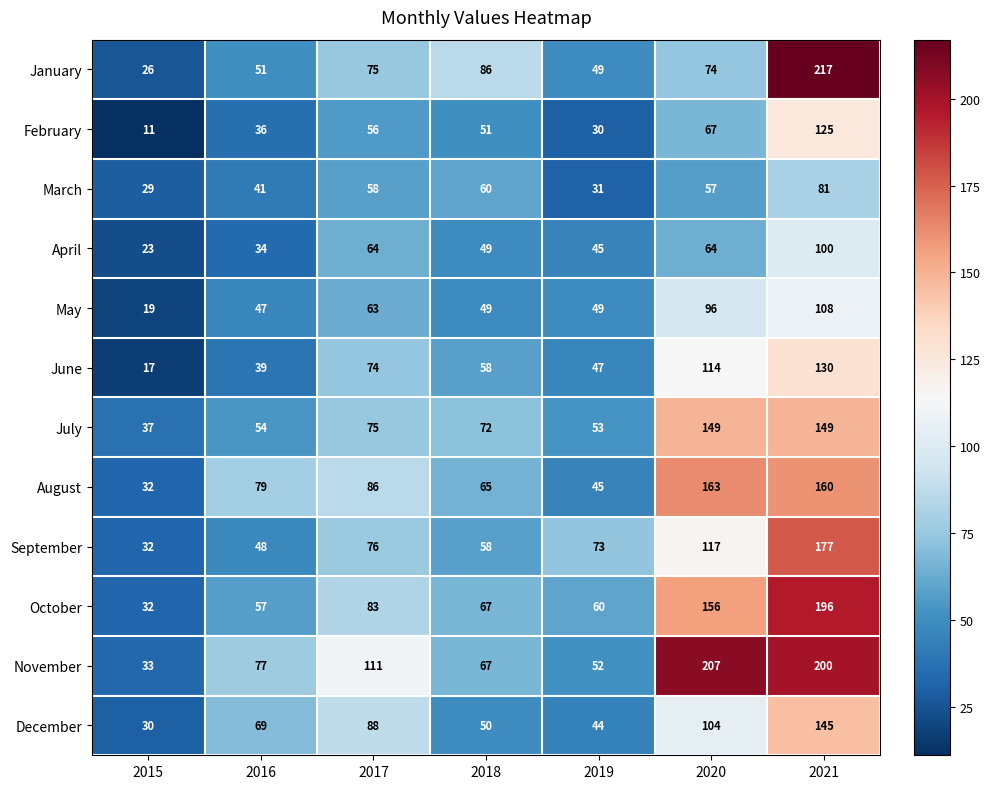

List the series in order of their peak value, highest first.

January, November, October, September, August, July, December, June, February, May, April, March